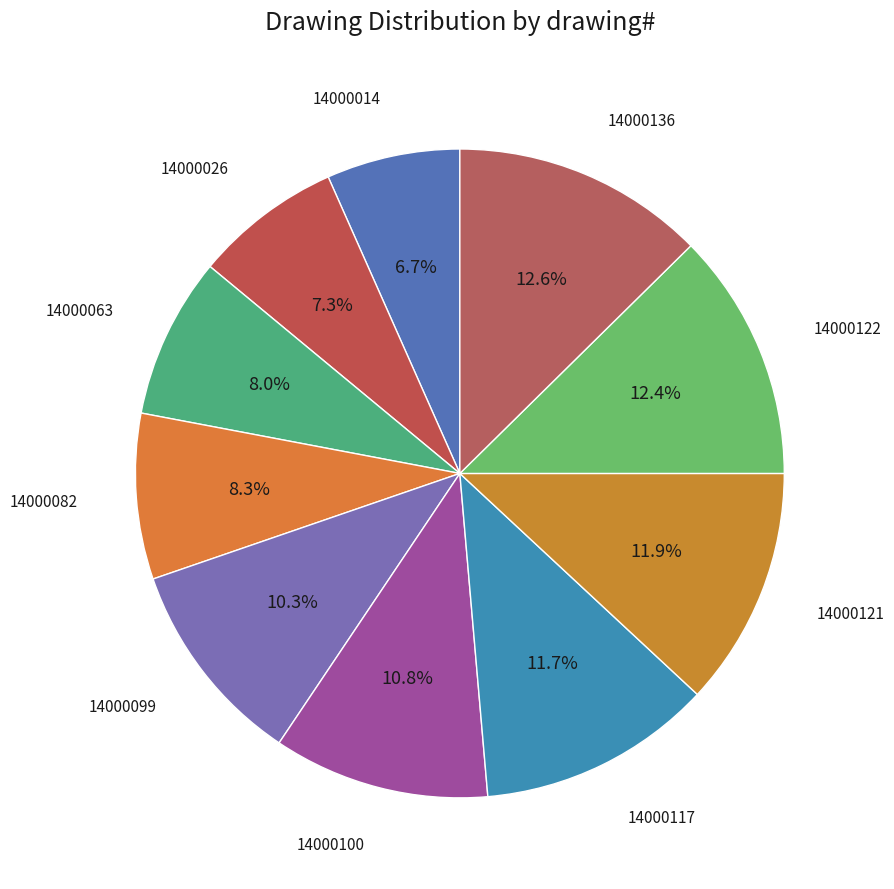

Is there any slice that represents more than half of the pie?

No